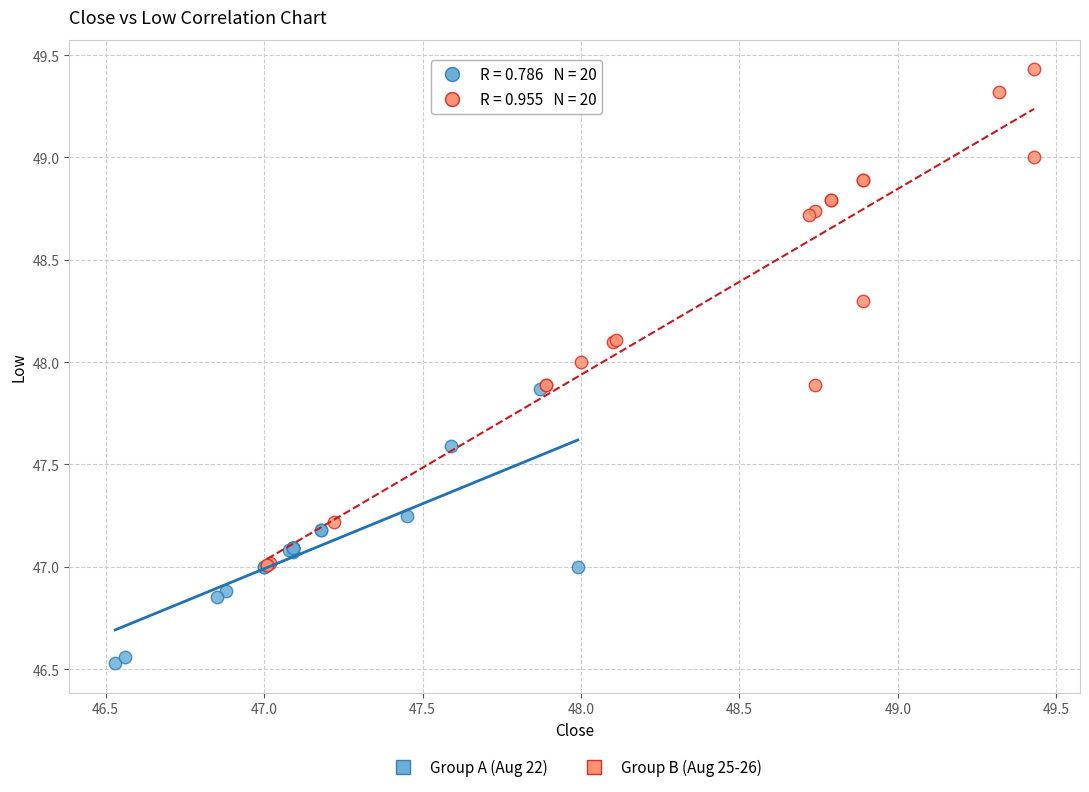

Which series reaches the maximum Y coordinate?

Group B (Aug 25-26)